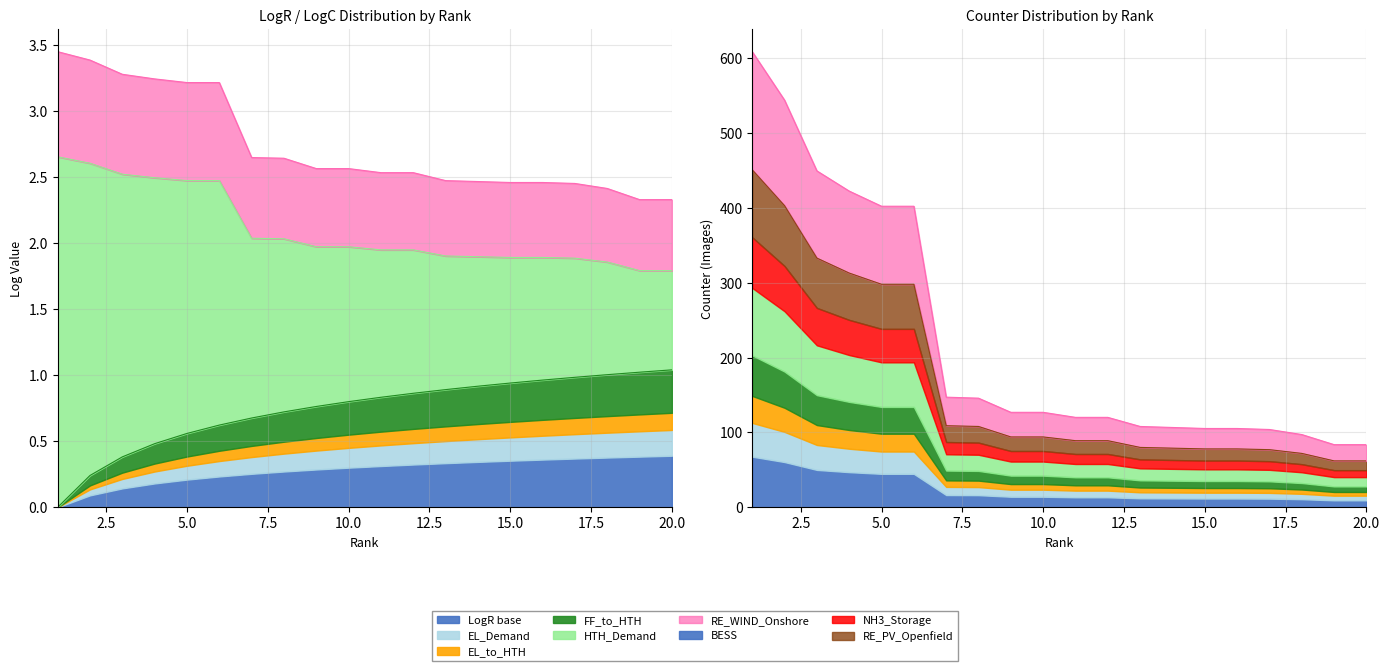

List the labels in order of LogC value, largest first.

1, 2, 3, 4, 5, 6, 7, 8, 9, 10, 11, 12, 13, 14, 15, 16, 17, 18, 19, 20